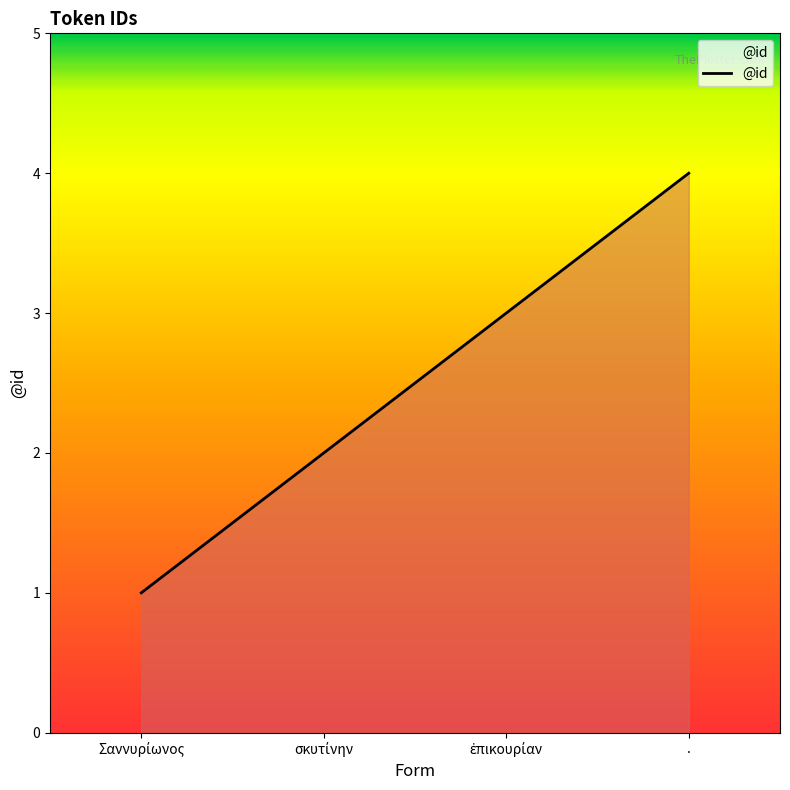

Does the chart display data point markers on the line(s)?

No